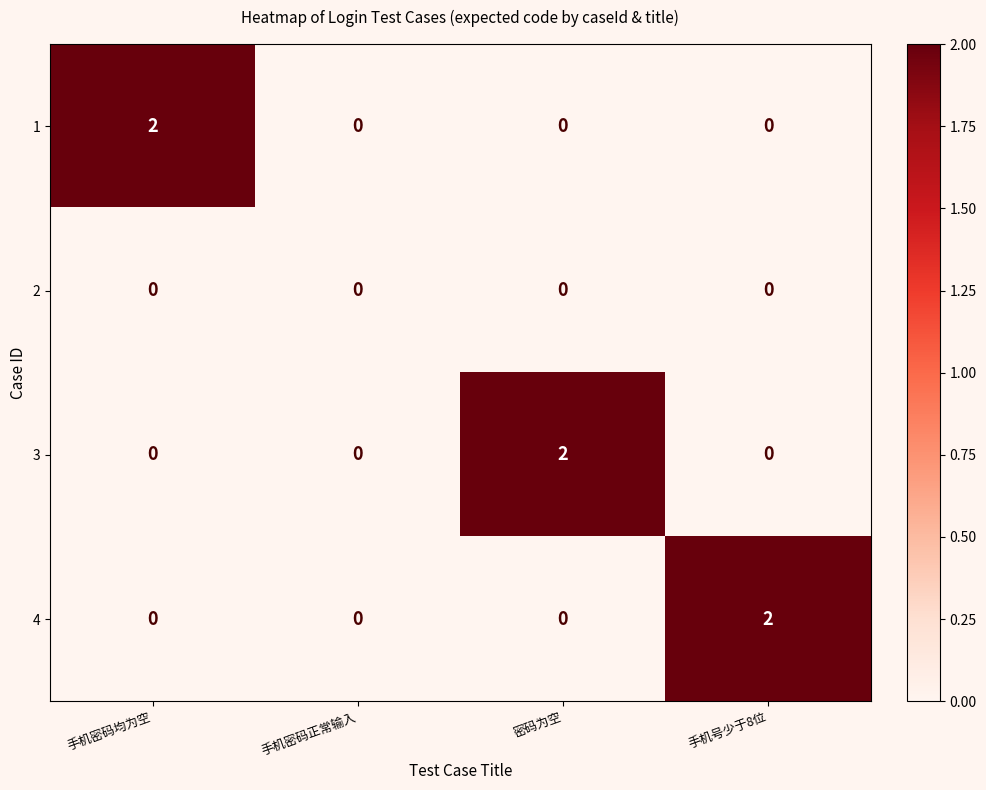

At which label does 4 reach its peak?

手机号少于8位